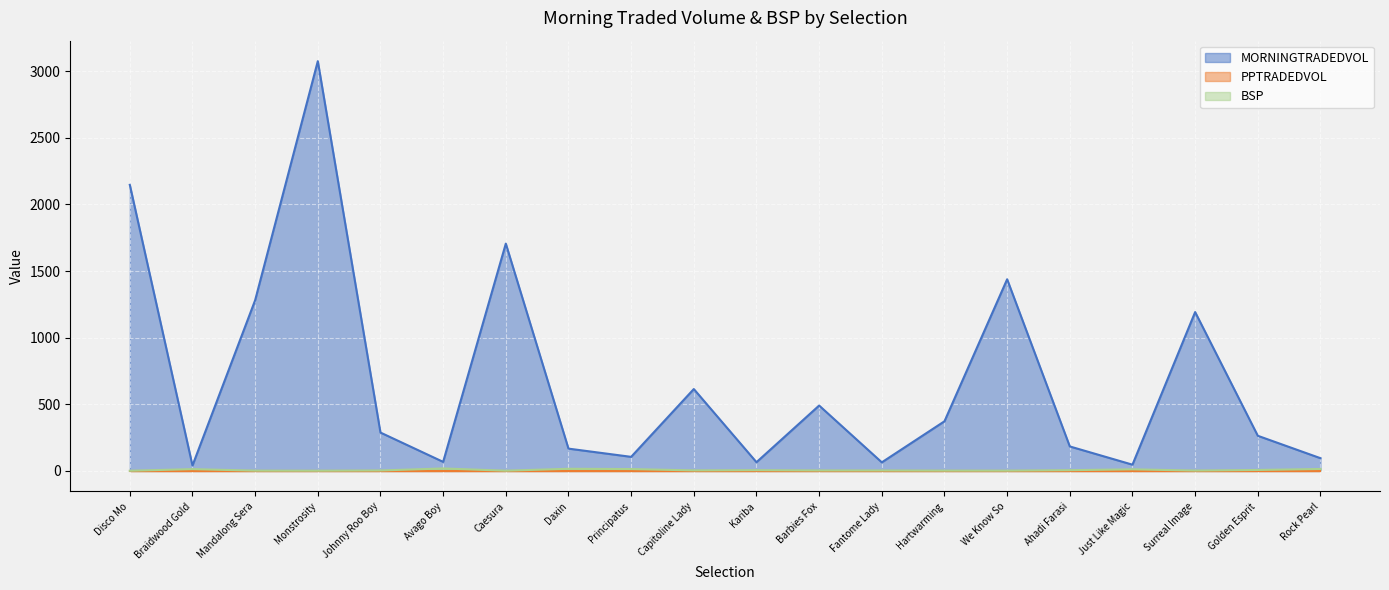

True or false: MORNINGTRADEDVOL and BSP intersect in this chart.

False